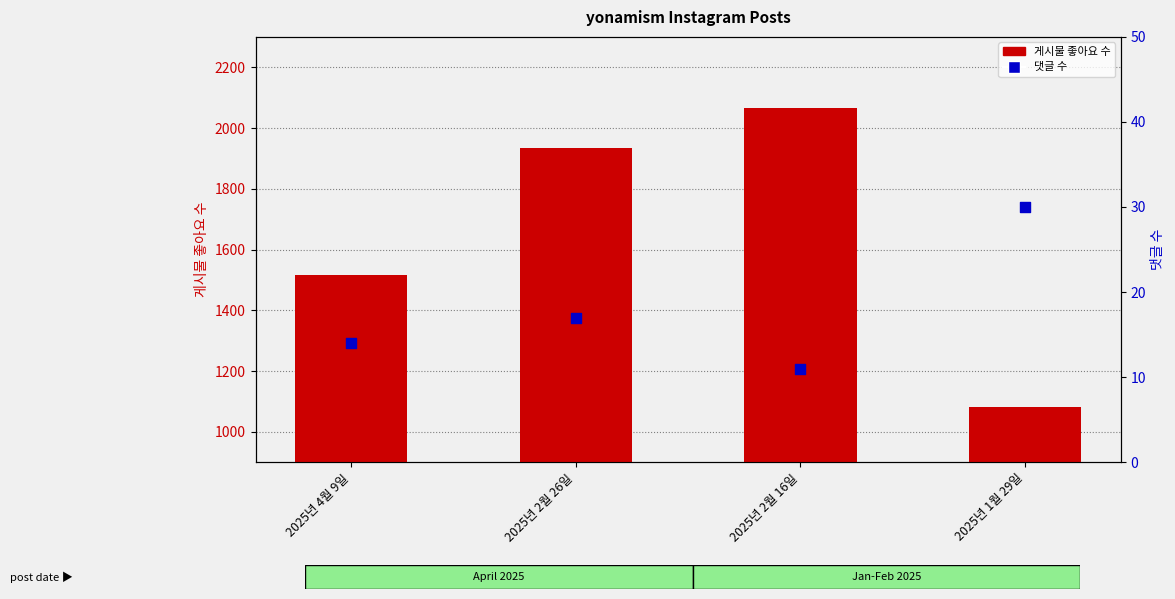

At how many categories does at least one series exceed 544?

4